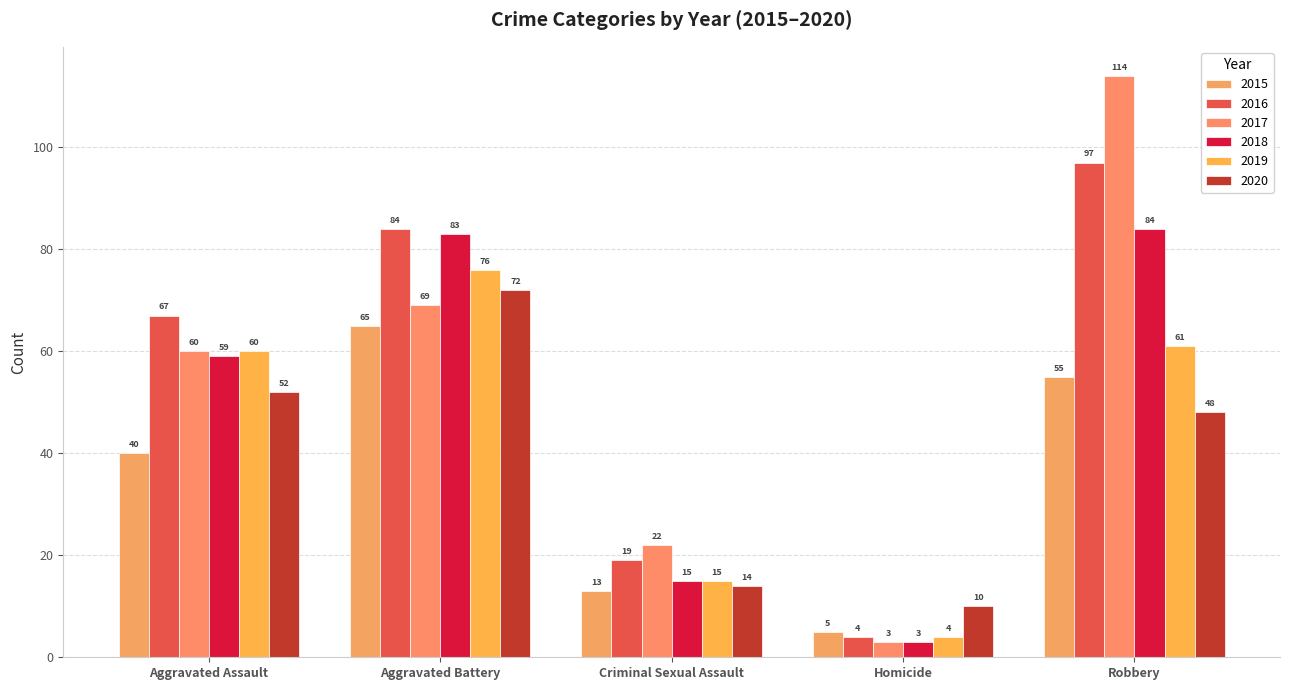

Which series has the widest spread of values?

2017